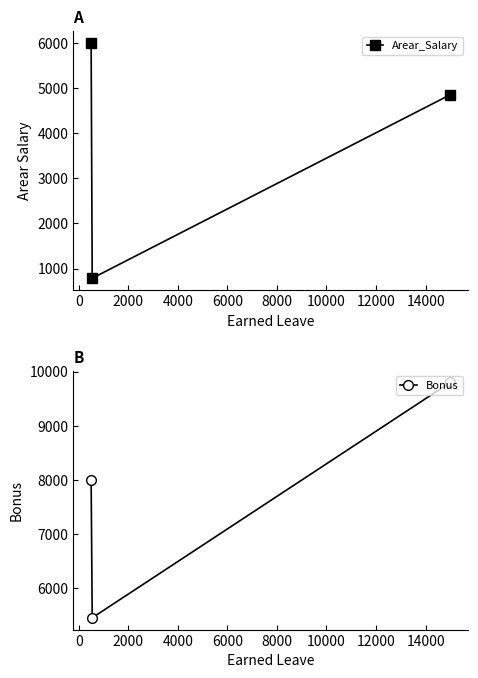

What is the minimum value shown in the chart?

785